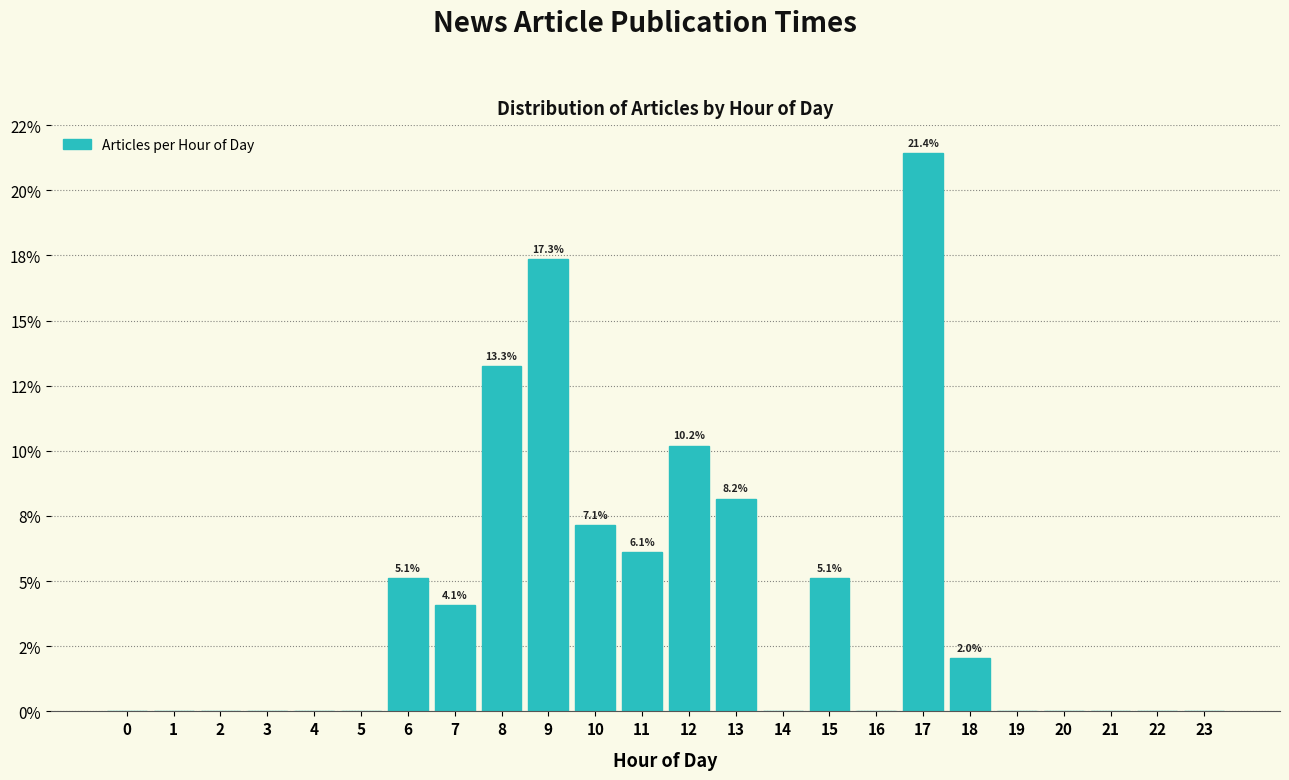

Are the bars horizontal?

No